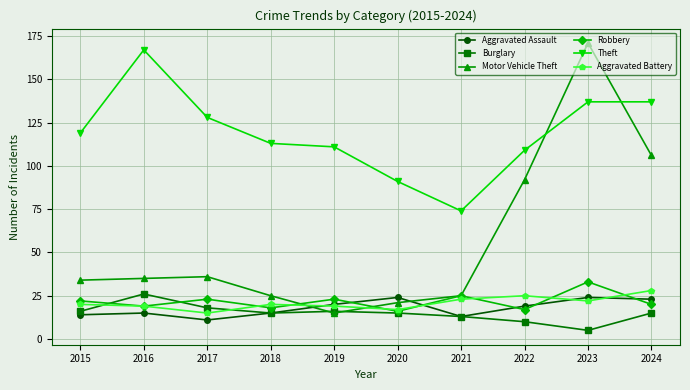

Between 2018 and 2022, which series saw the biggest shift?

Motor Vehicle Theft